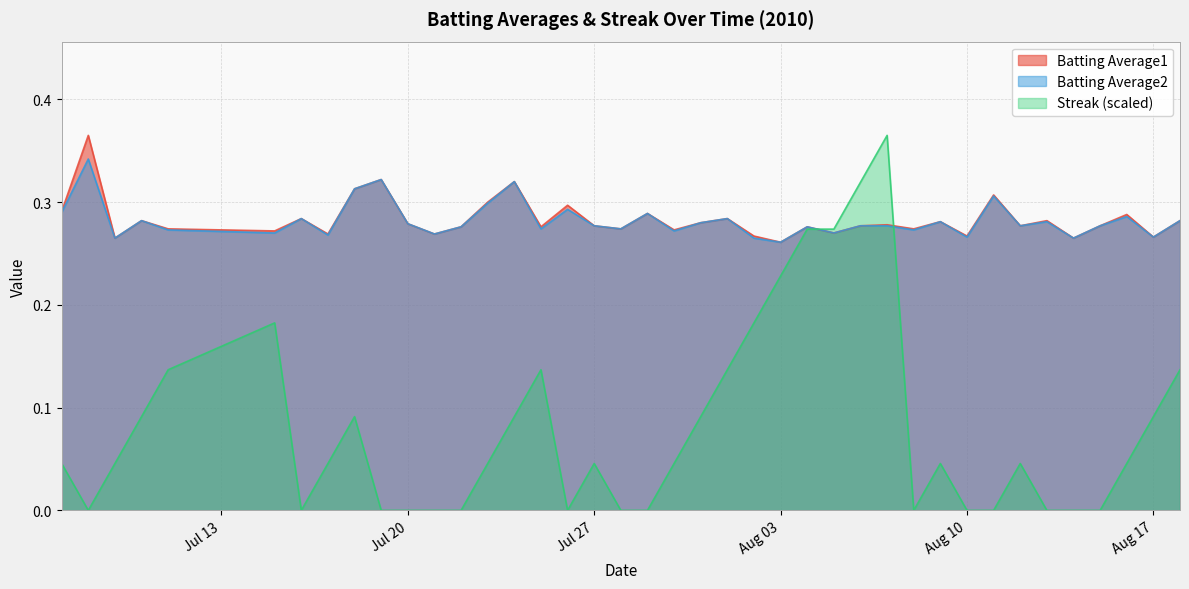

What is the sum of all Streak values?

3.2